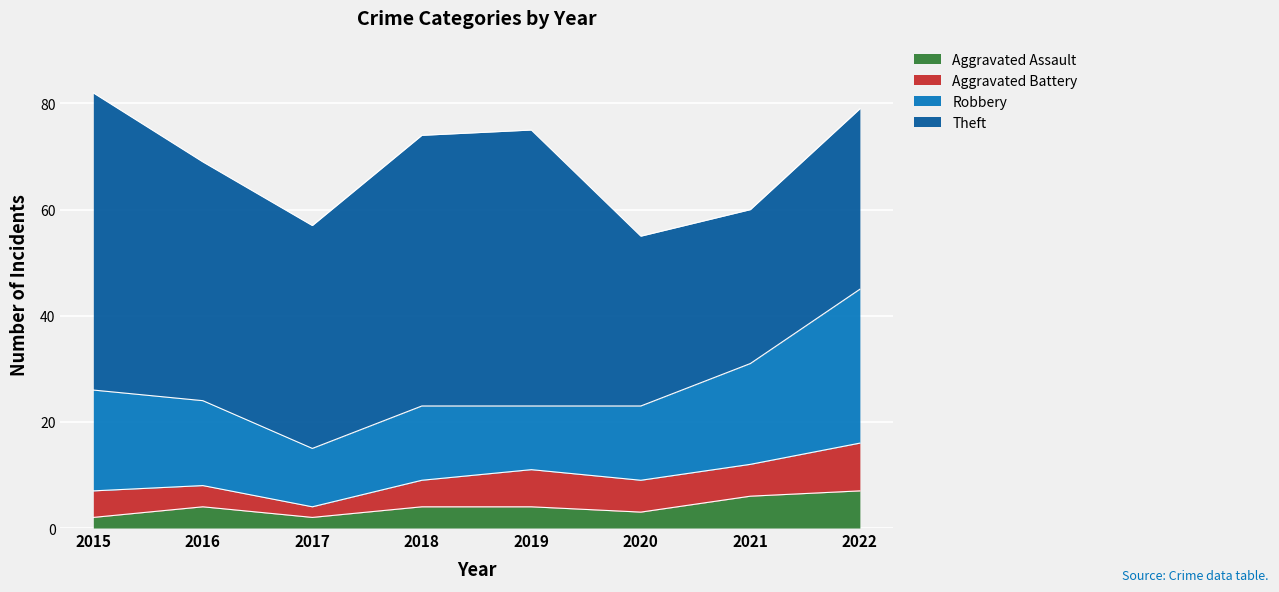

At 2018, list the series in order from largest to smallest.

Theft, Robbery, Aggravated Battery, Aggravated Assault